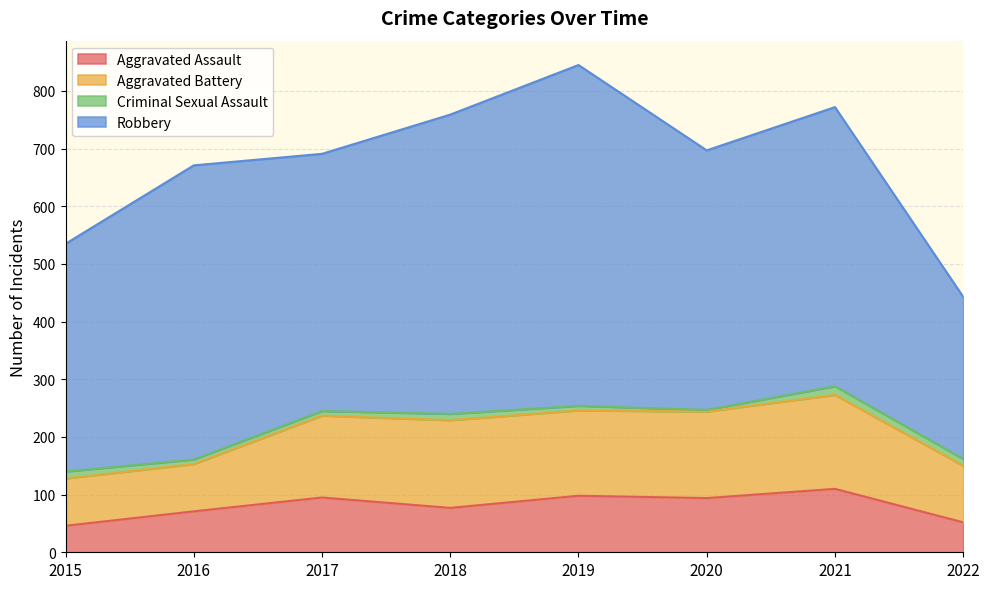

Rank the series at 2020 from lowest to highest value.

Criminal Sexual Assault, Aggravated Assault, Aggravated Battery, Robbery